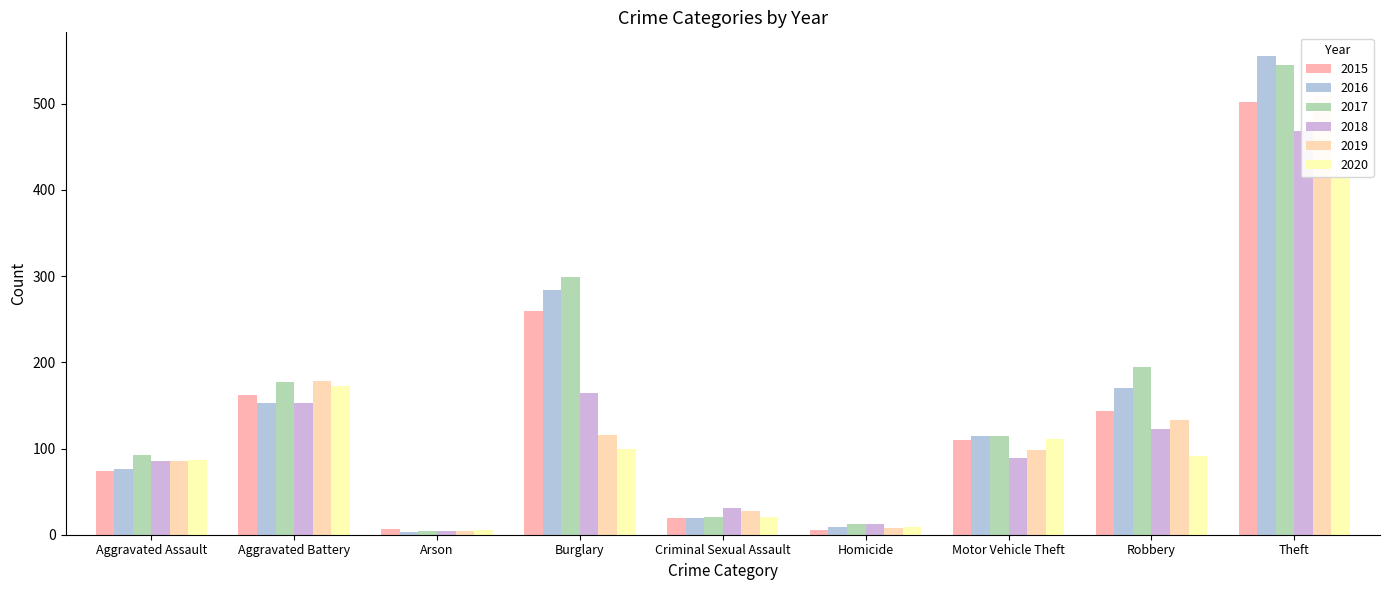

How many groups of bars are there?

9